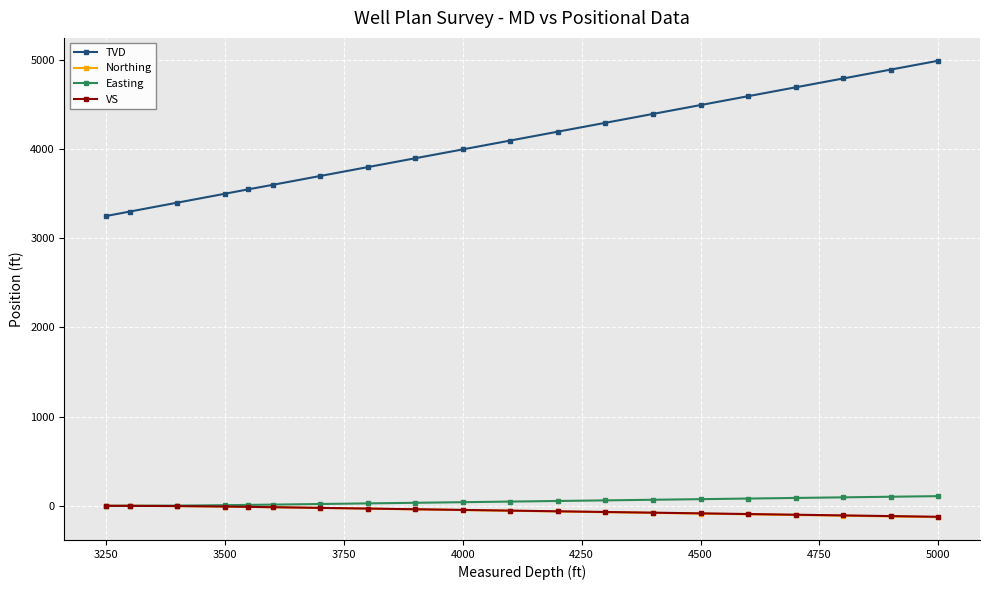

Which series has the largest total across all categories?

TVD